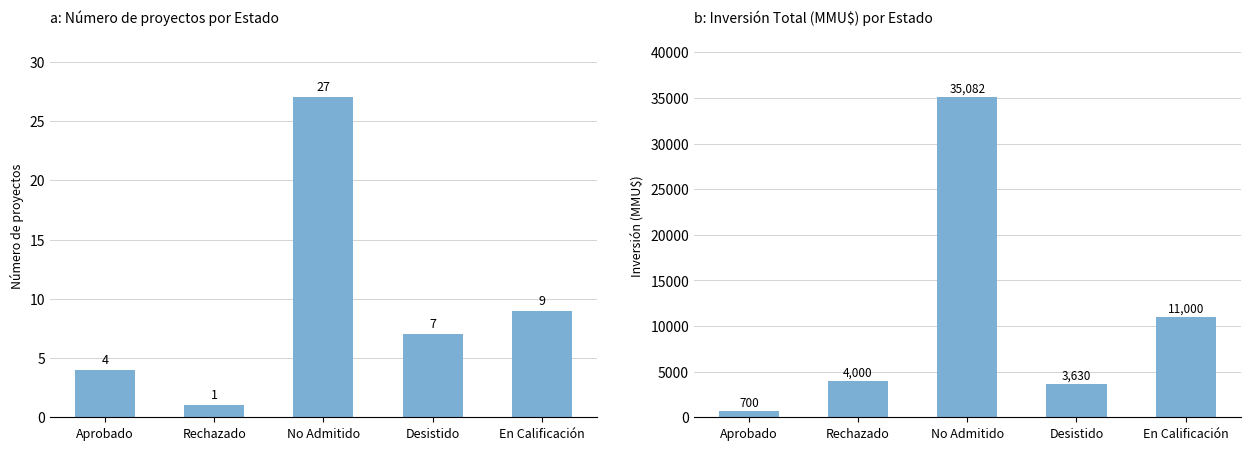

What is the value of the Count bar at the 2nd from the left?

1